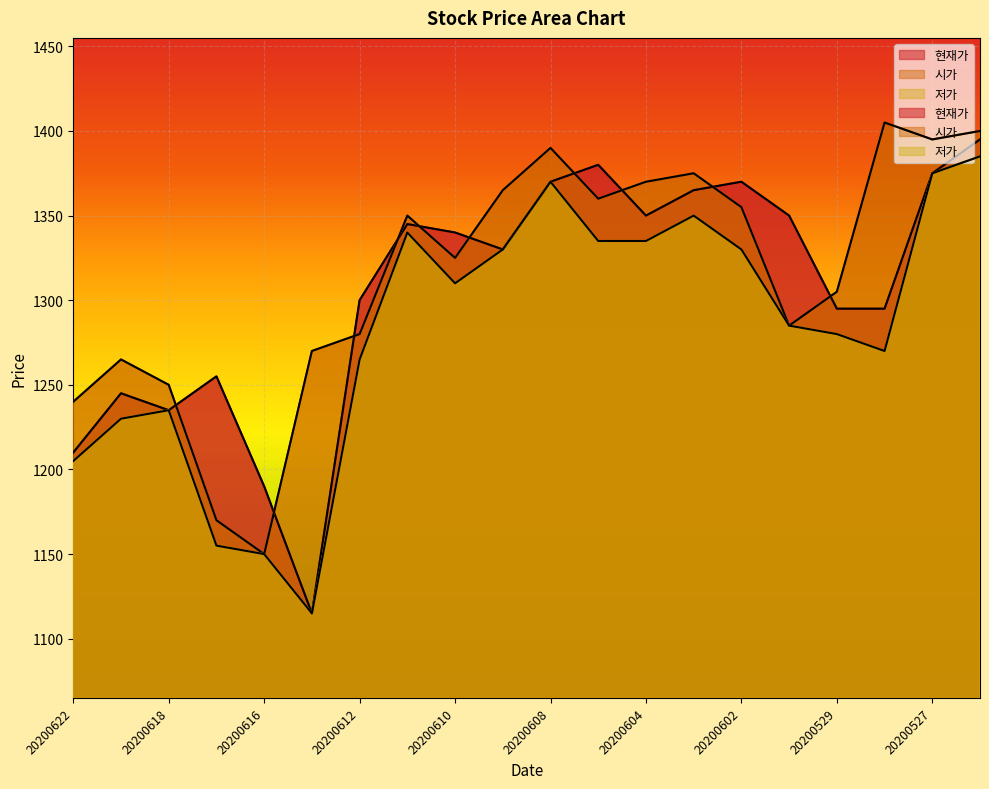

What is the value of the 저가 point at the 9th from the left?

1310